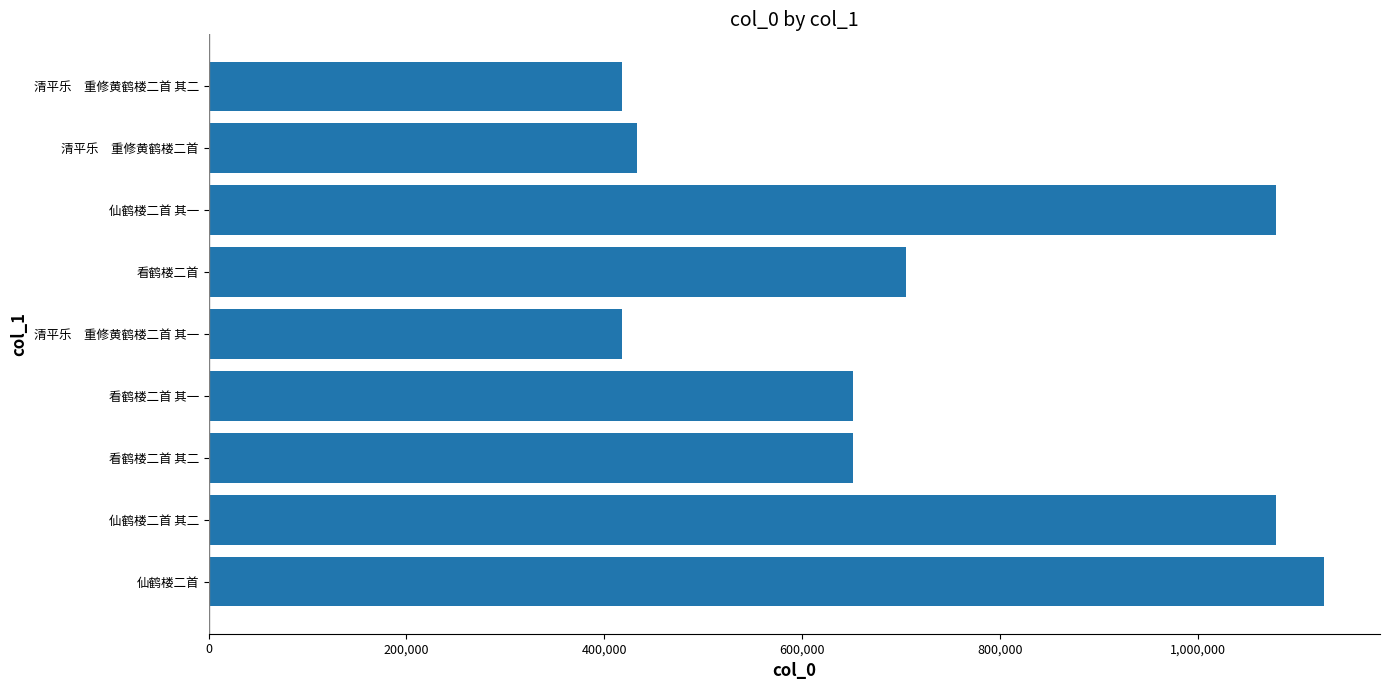

Between 看鹤楼二首 and 看鹤楼二首 其一, which is larger?

看鹤楼二首